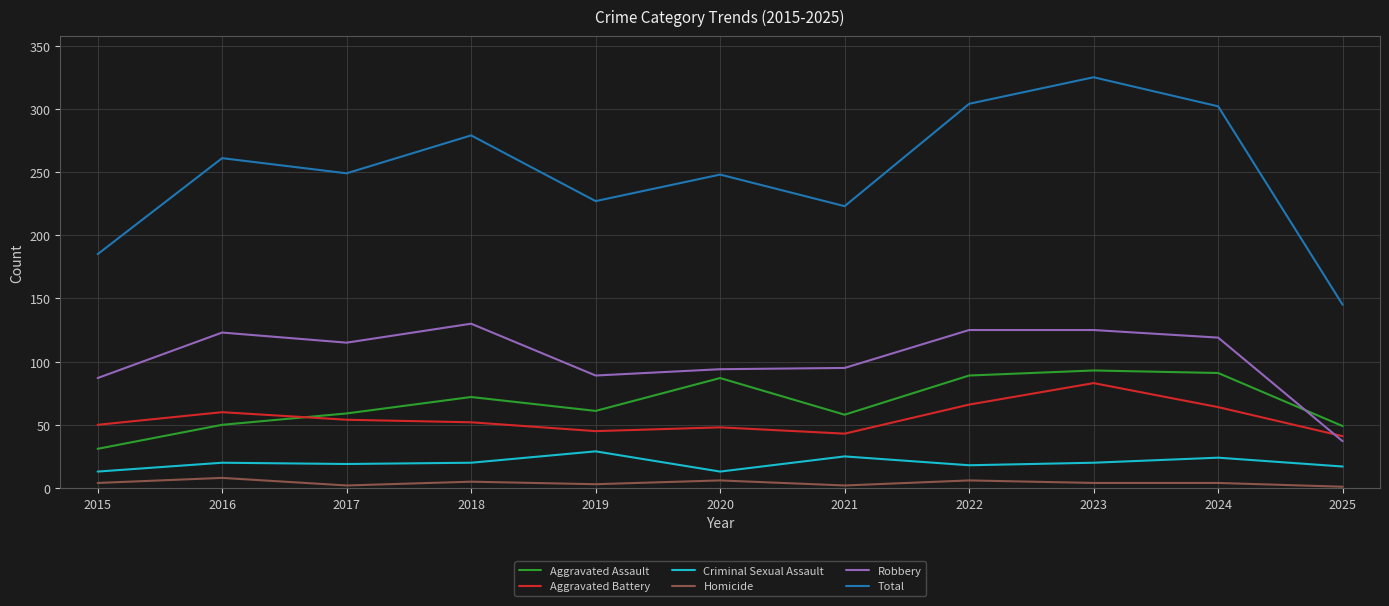

Is this an area chart (filled region under the line)?

No